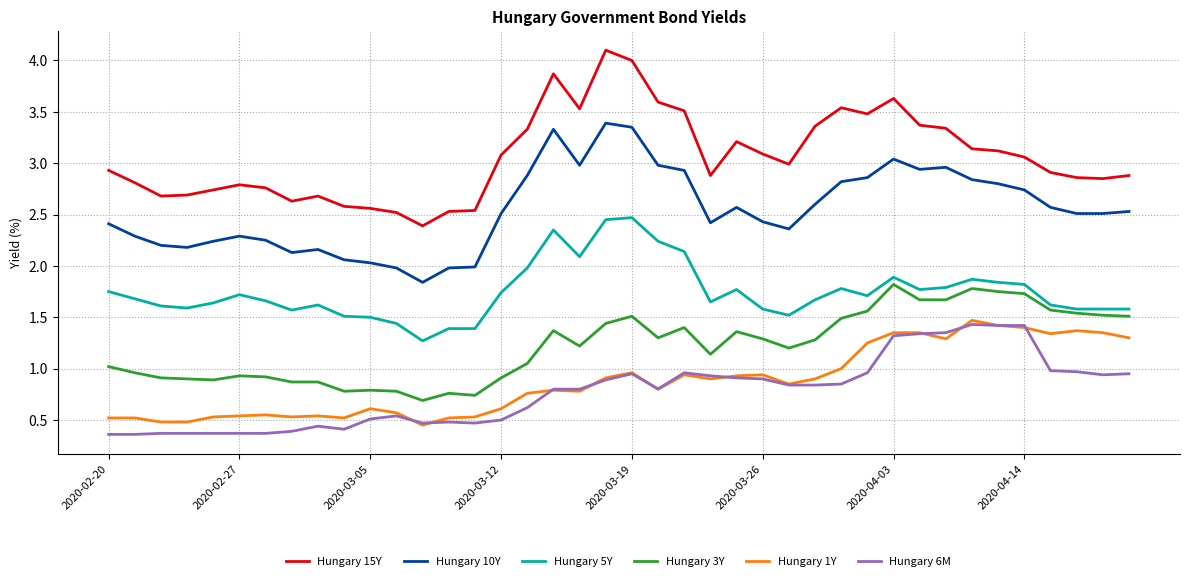

Which series has the widest spread of values?

Hungary 15Y